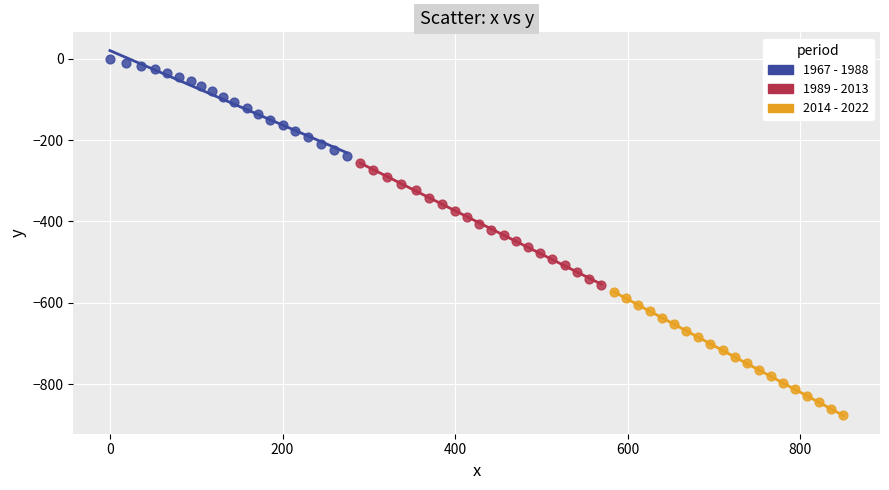

Which series contains the lowest Y value?

2014 - 2022